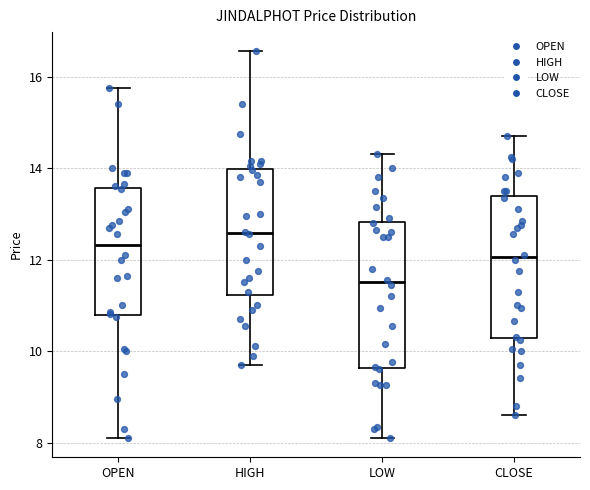

Reading left to right, transcribe this box plot: for each box, give where its median line is, the range the box spans, and where its two whiskers end, as read against the y-axis. The values are not printed on the chart, so give them approximately, as read against the axis.

OPEN: median 12.4, box 10.8 to 13.6, whiskers 8.2 to 15.8
HIGH: median 12.6, box 11.2 to 14.0, whiskers 9.8 to 16.6
LOW: median 11.6, box 9.6 to 12.8, whiskers 8.2 to 14.4
CLOSE: median 12.0, box 10.2 to 13.4, whiskers 8.6 to 14.8